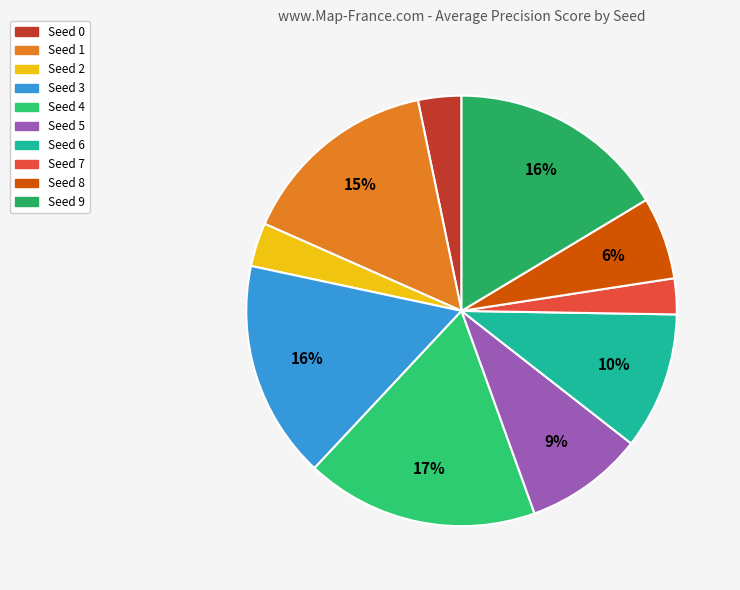

Is there any slice that represents more than half of the pie?

No